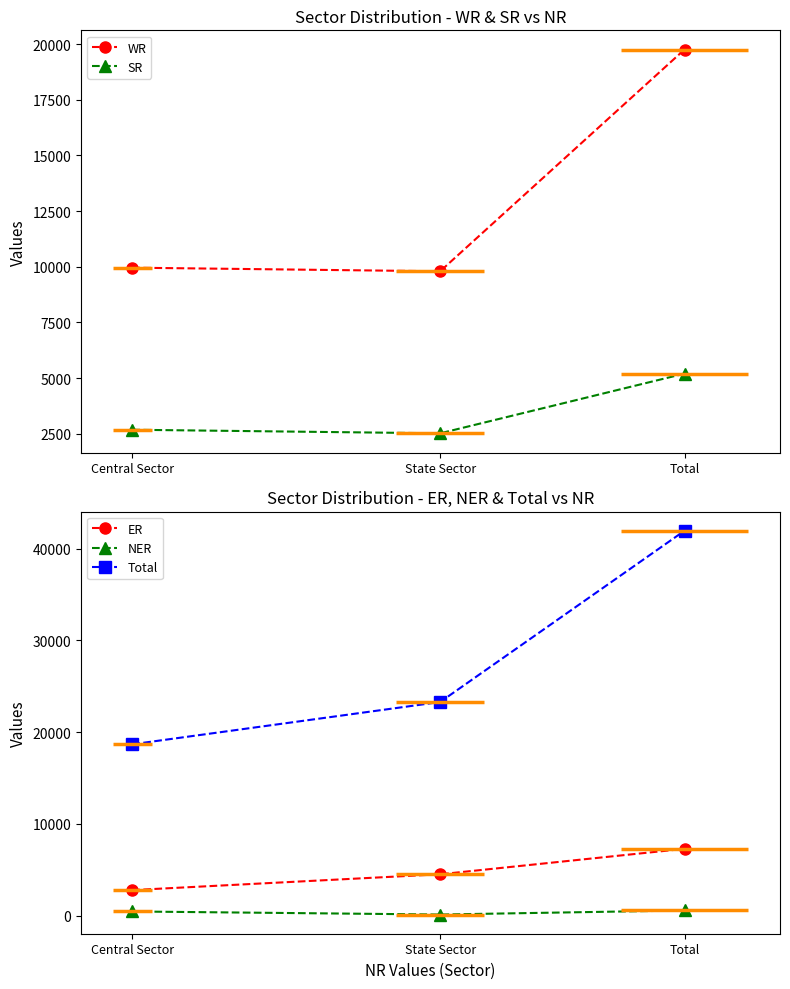

What is the value of the Total point at the 2nd from the left?

23281